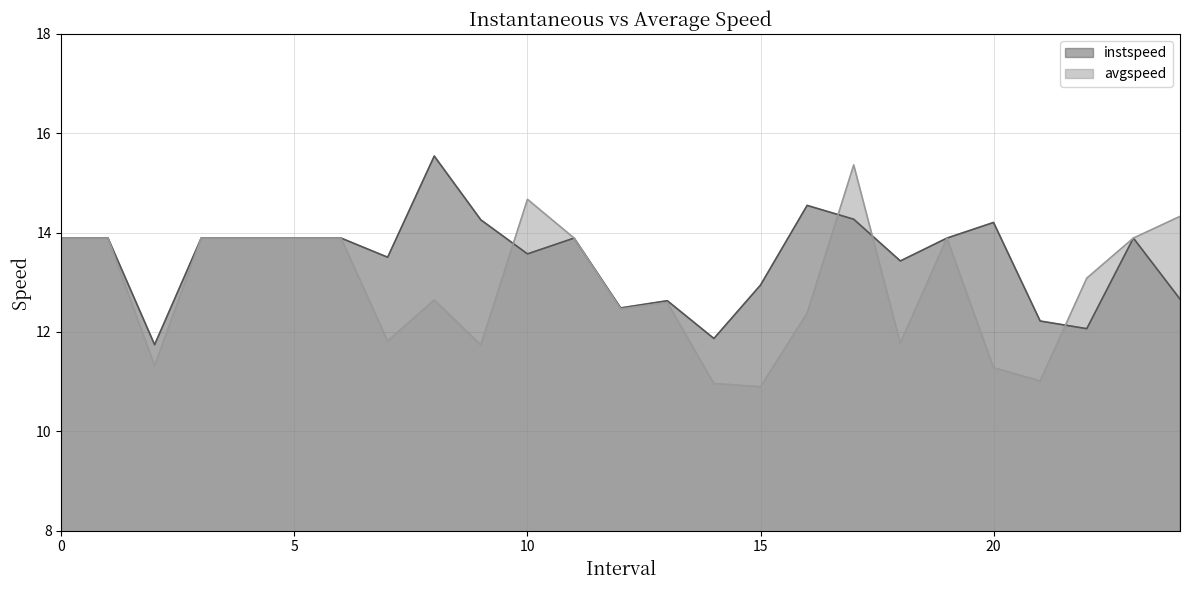

True or false: instspeed has more than 1 points higher than both neighbors.

True